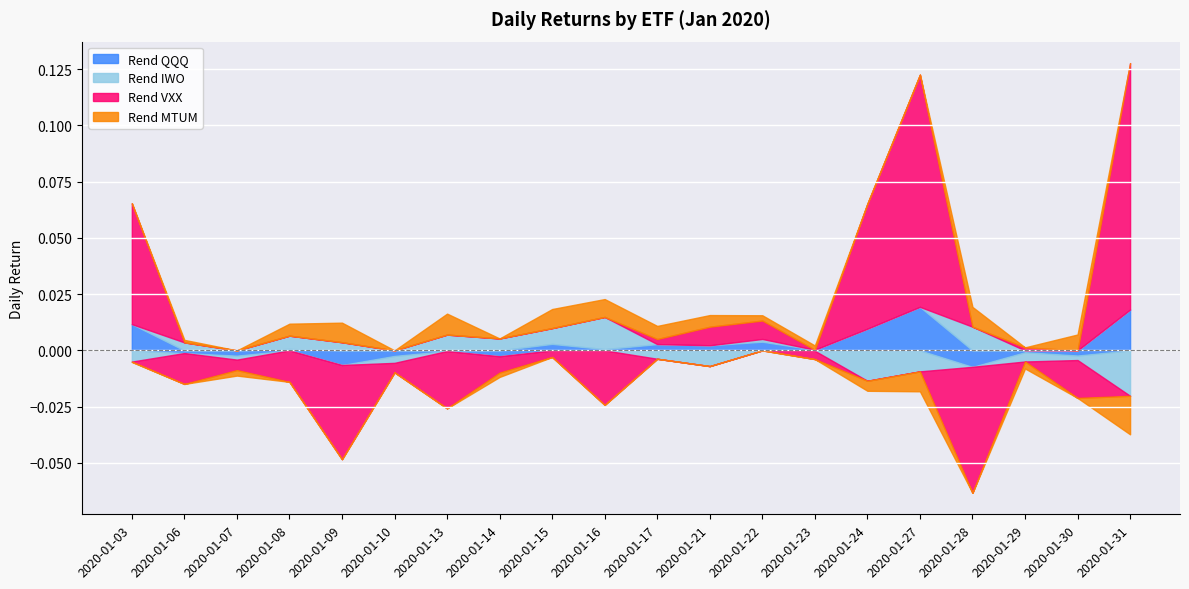

Is it true that Rend VXX equals 0.0 at 2020-01-17?

True